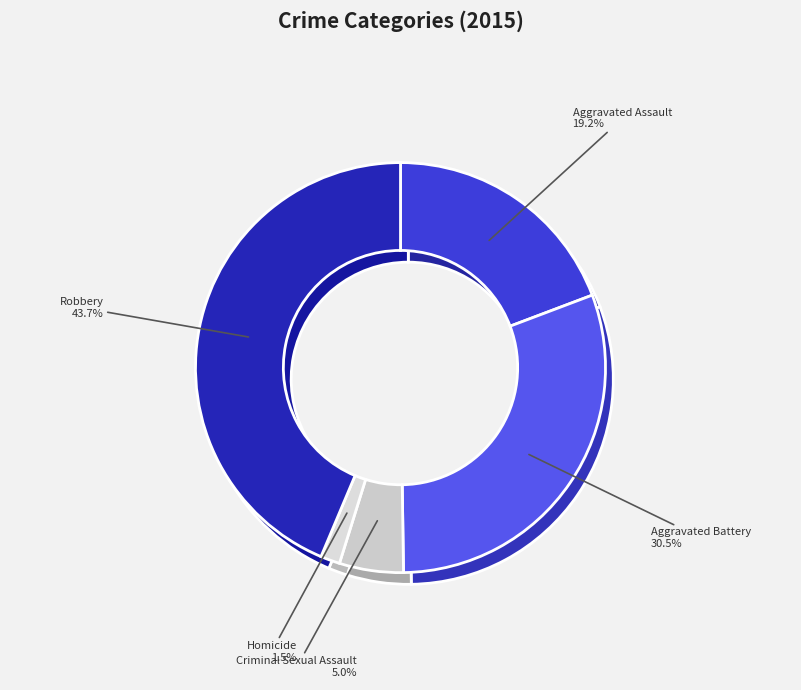

What is the ratio of the value at Aggravated Battery to the value at Robbery?

0.7